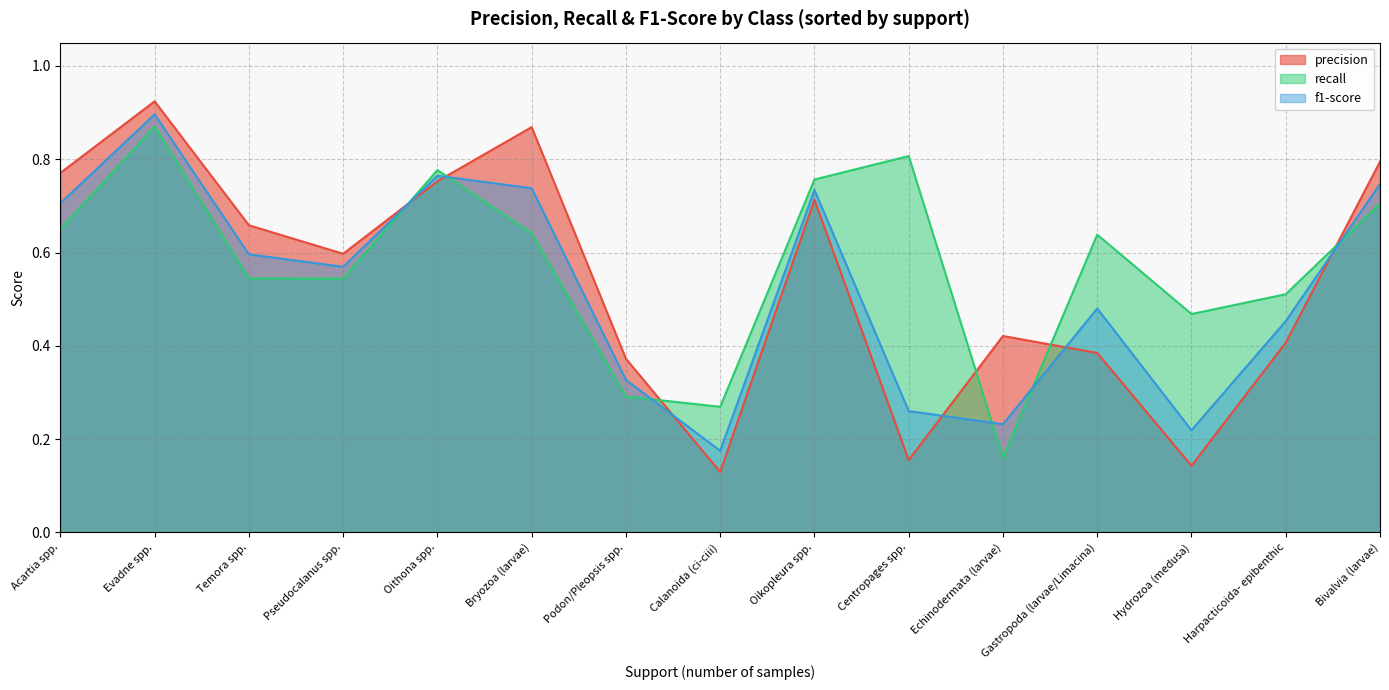

At which category does f1-score reach its first local valley?

Pseudocalanus spp.